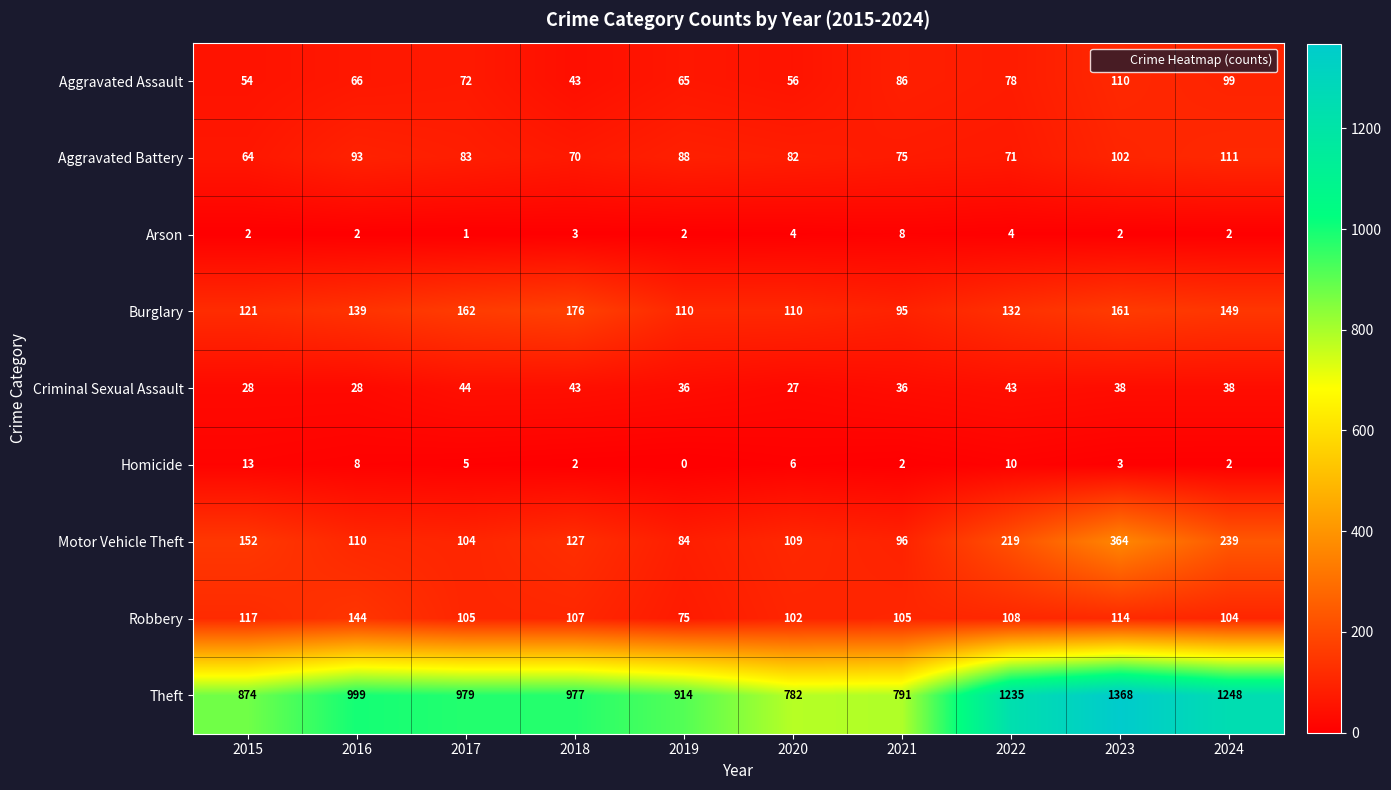

Where is Motor Vehicle Theft nearest to the value 224?

2022